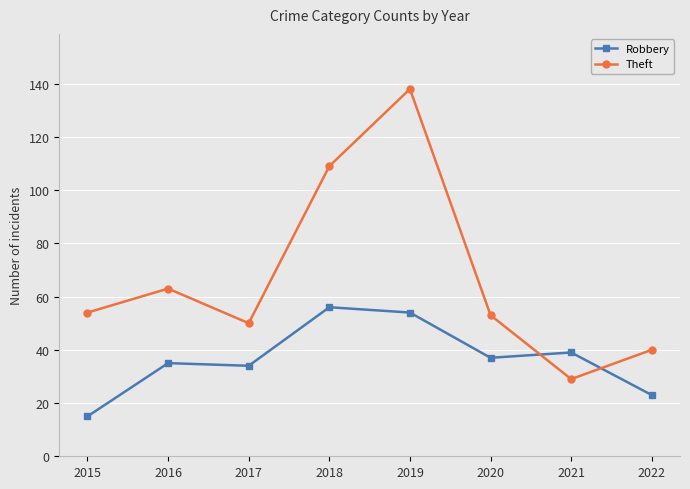

Rank the series by their maximum value, from lowest to highest.

Robbery, Theft